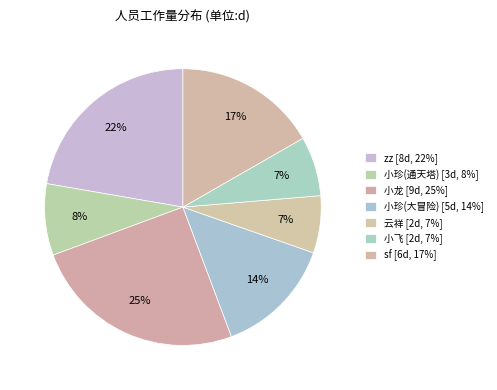

How many segments does this pie chart have?

7